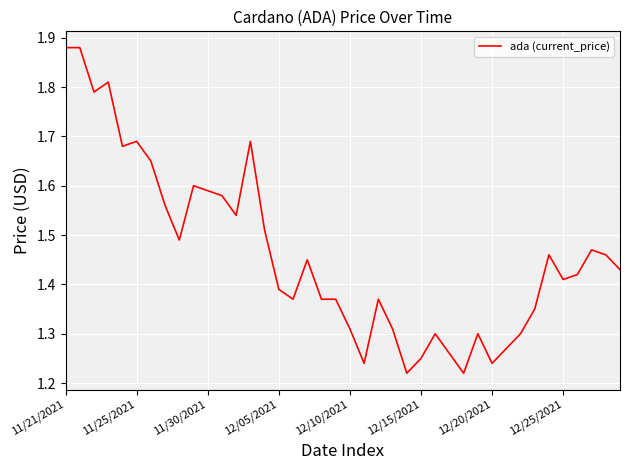

What is the difference between the maximum and minimum values?

0.7